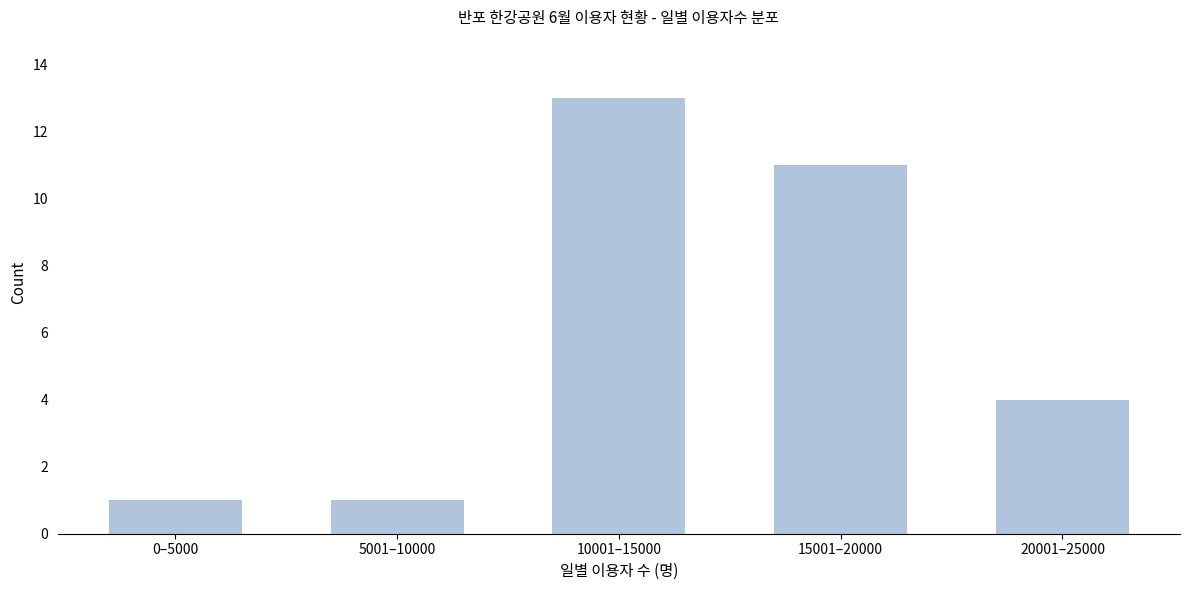

Reading left to right, list all the values displayed in this chart.

1	1	13	11	4